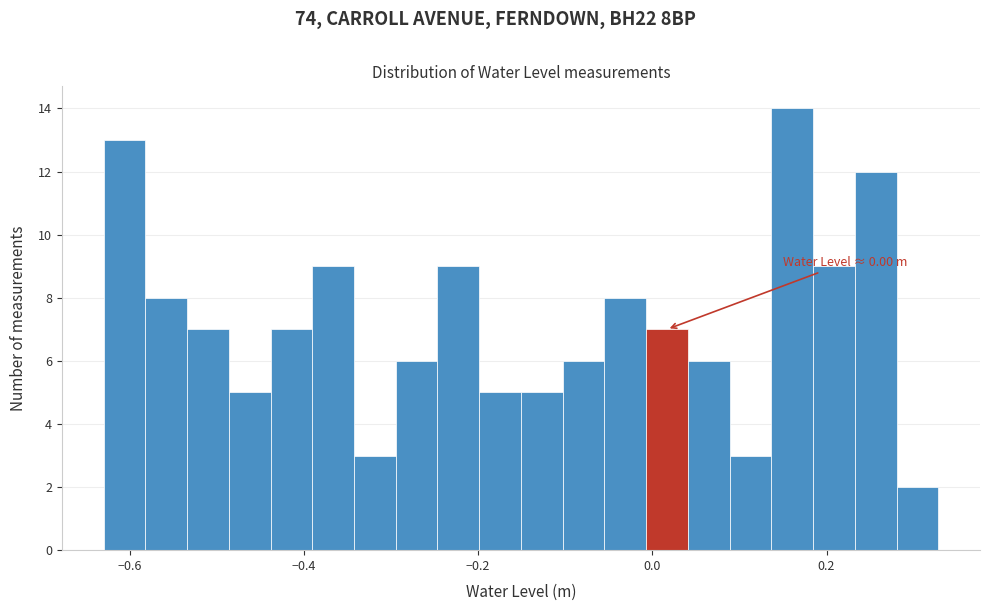

Around what value on the x-axis is the tallest bar? Give the approximate position of its centre, as read against the axis.

0.16